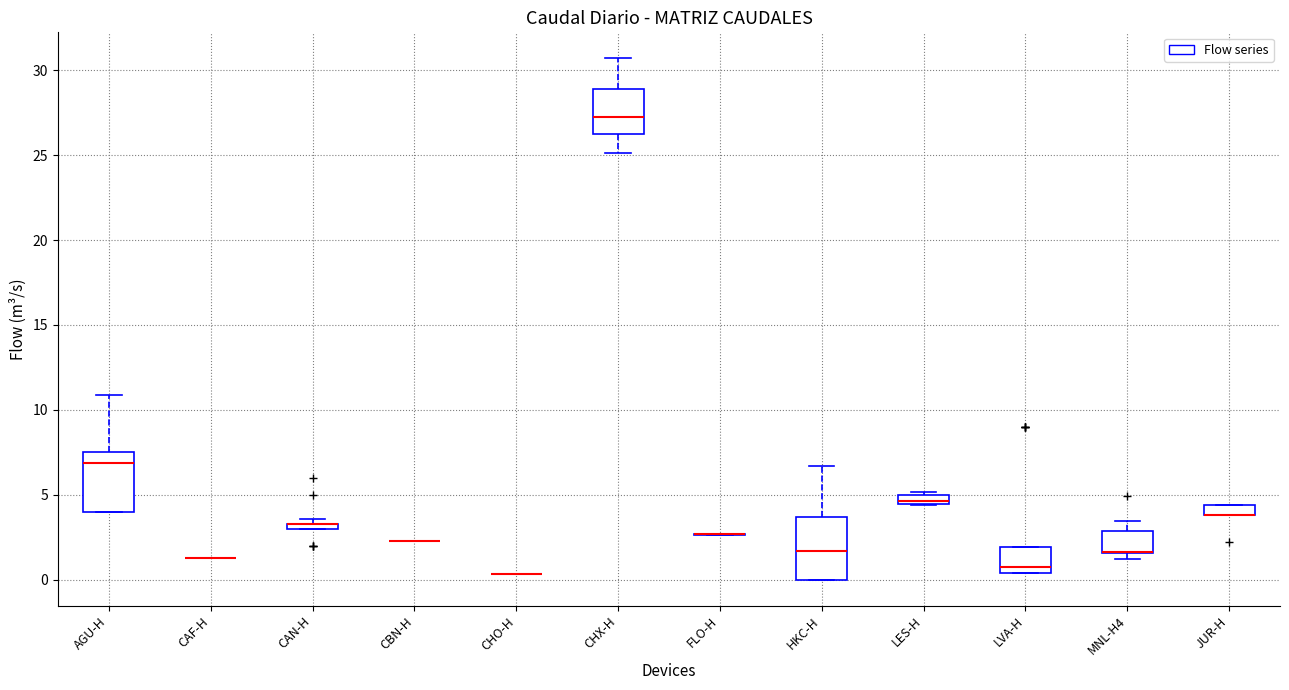

Where is the lower edge of the box for CAN-H on the y-axis? The values are not printed on the chart, so give them approximately, as read against the axis.

3.0